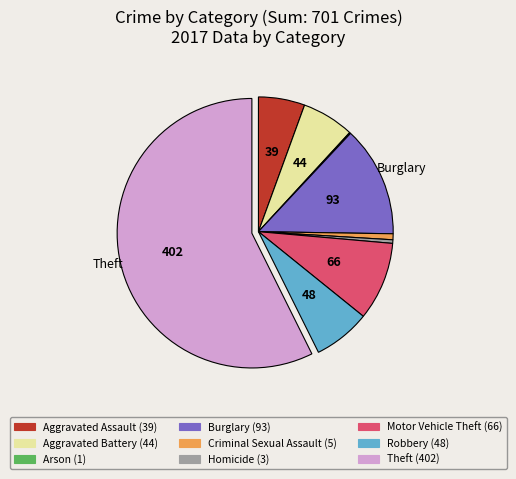

Is there a majority slice in this chart?

Yes